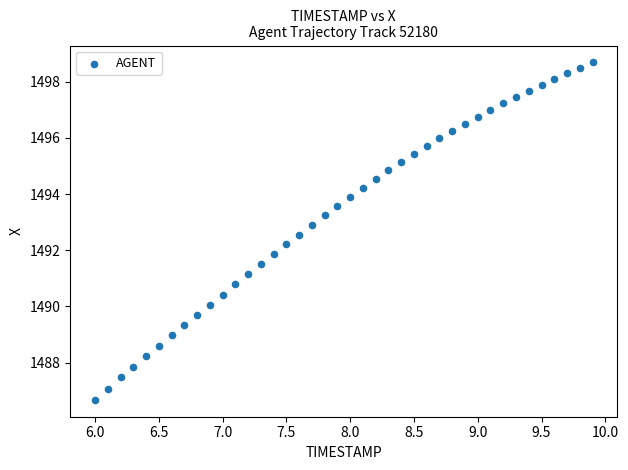

What is the range of Y values (max minus min)?

12.0